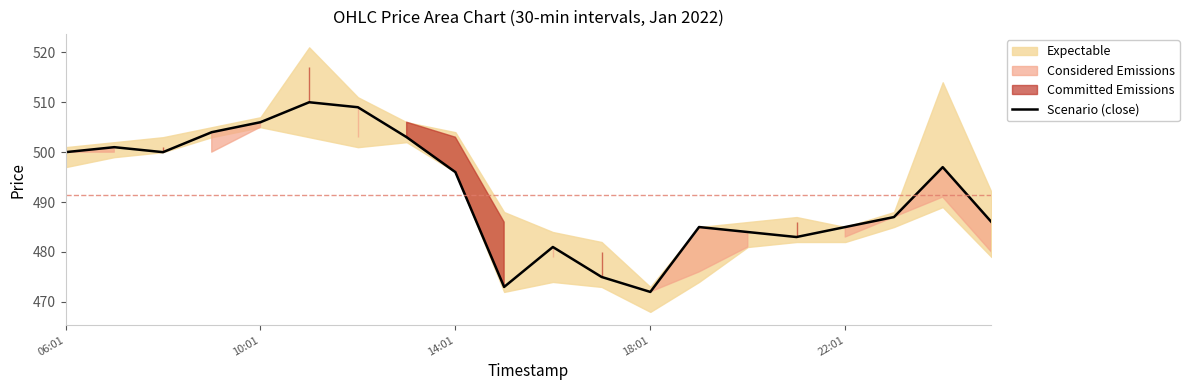

How many values exceed 496?

9